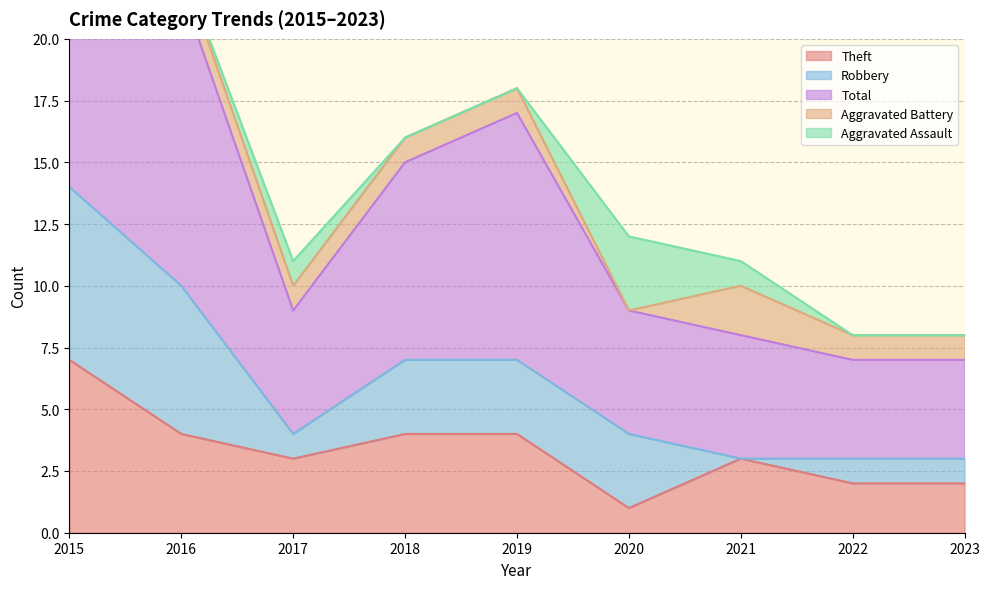

What is the value of the Theft point at the 7th from the left?

3